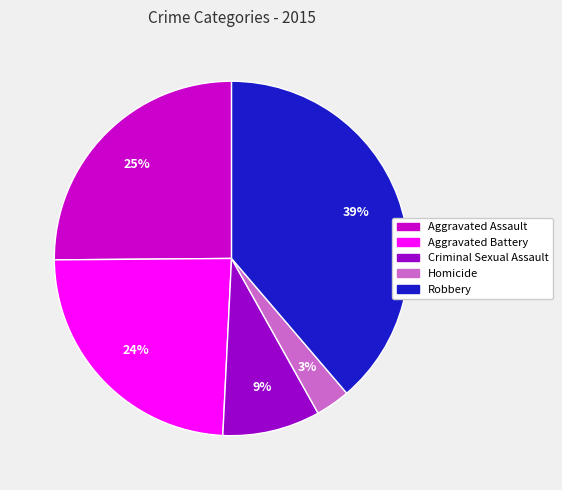

How many segments does this pie chart have?

5